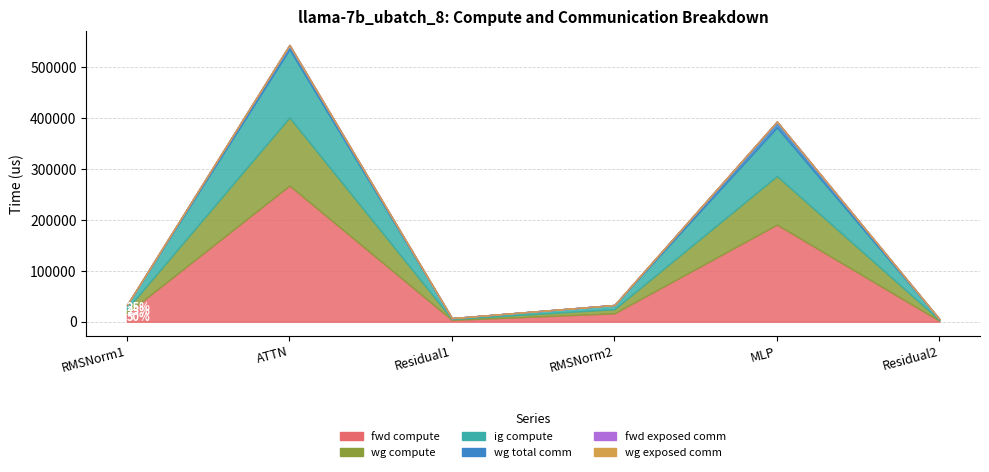

How many values in the fwd compute series exceed 16421?

4